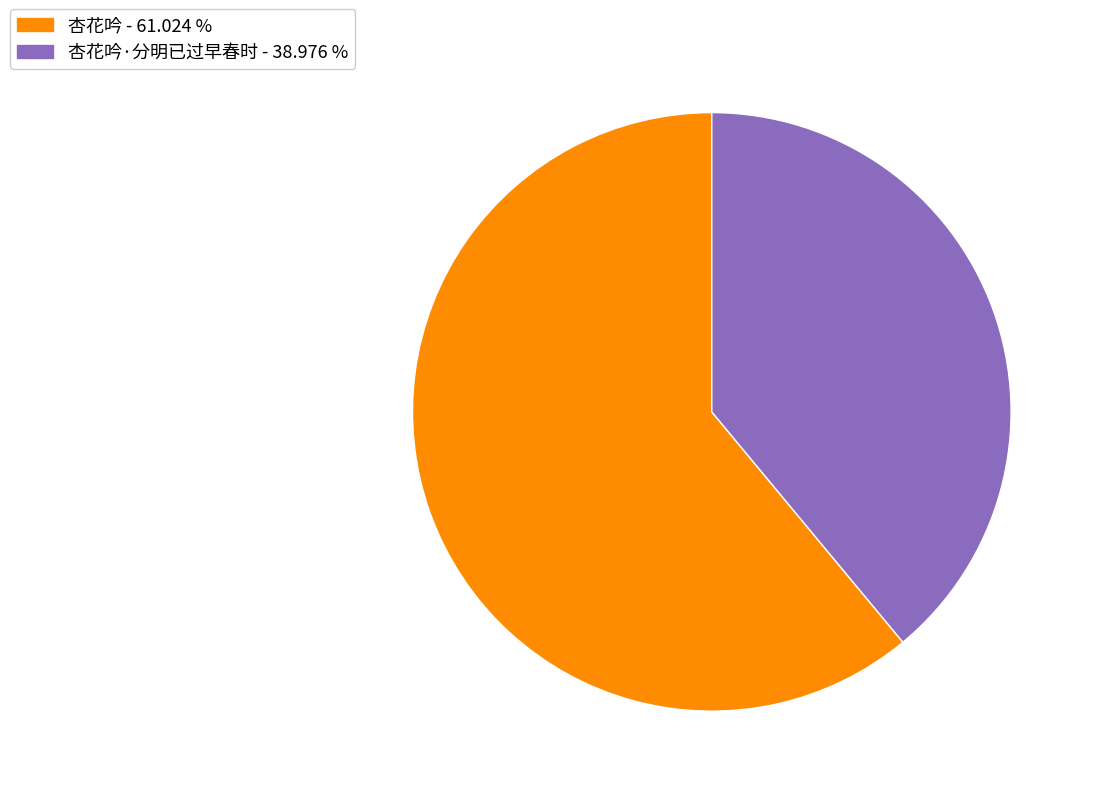

Combined, do 杏花吟 - 61.024 % and 杏花吟·分明已过早春时 - 38.976 % account for over 50%?

Yes